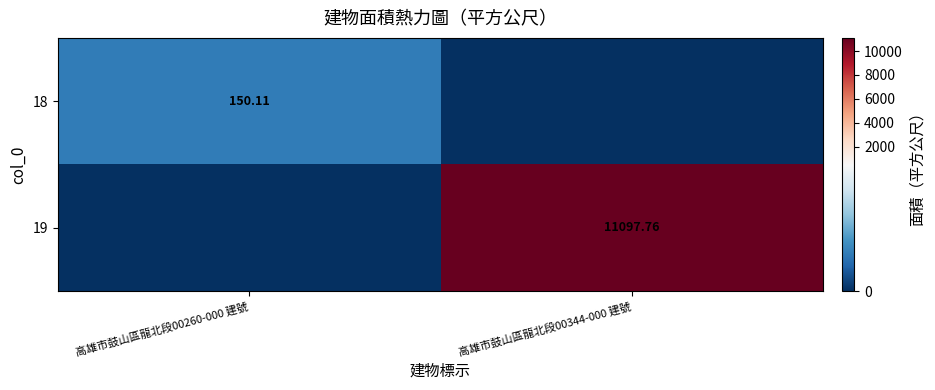

Is the value of 18 at 高雄市鼓山區龍北段00260-000 建號 greater than the value of 19 at 高雄市鼓山區龍北段00344-000 建號?

No